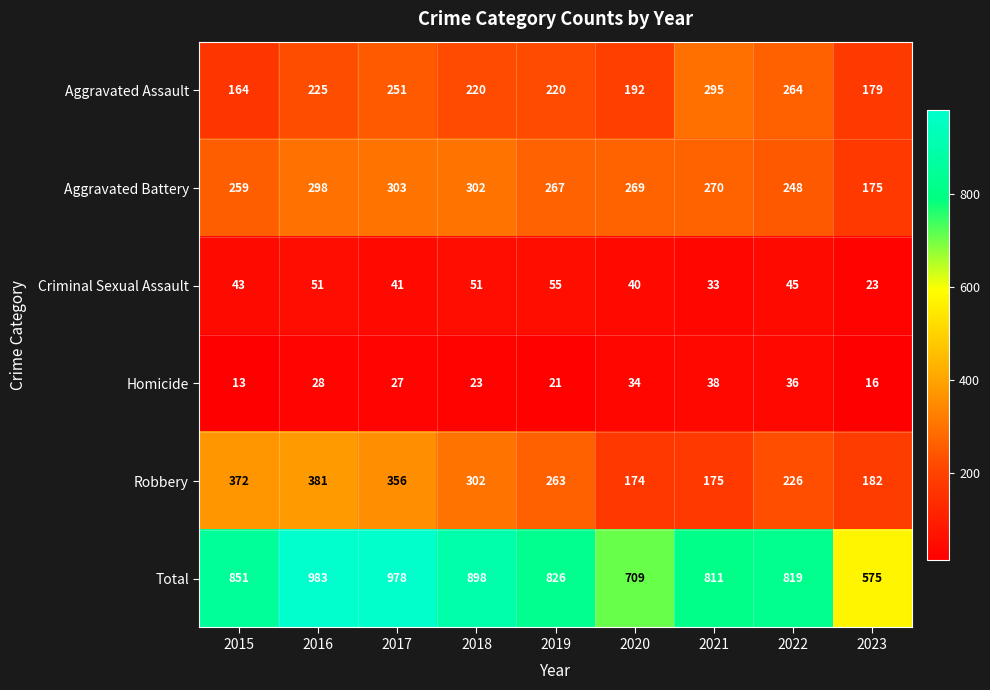

What is the sum of the Homicide values at 2017 and 2018?

50